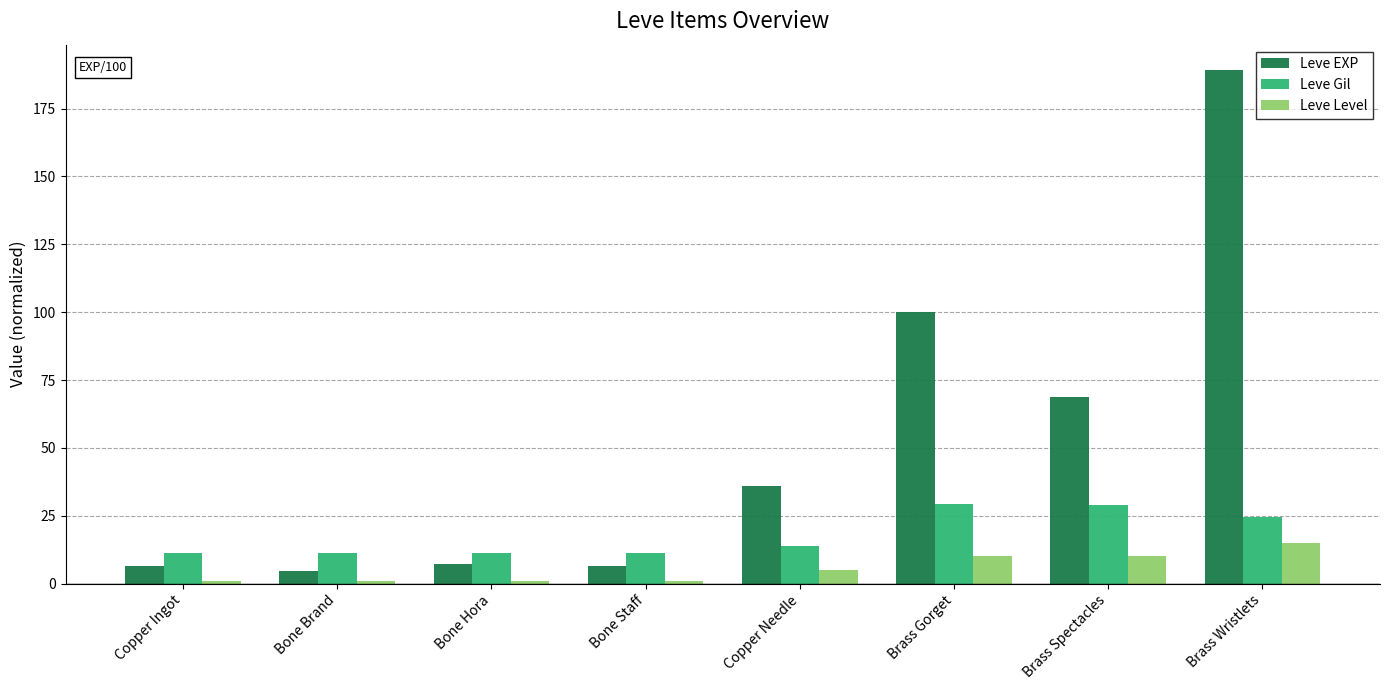

How many Leve Level values are between 1 and 10?

7